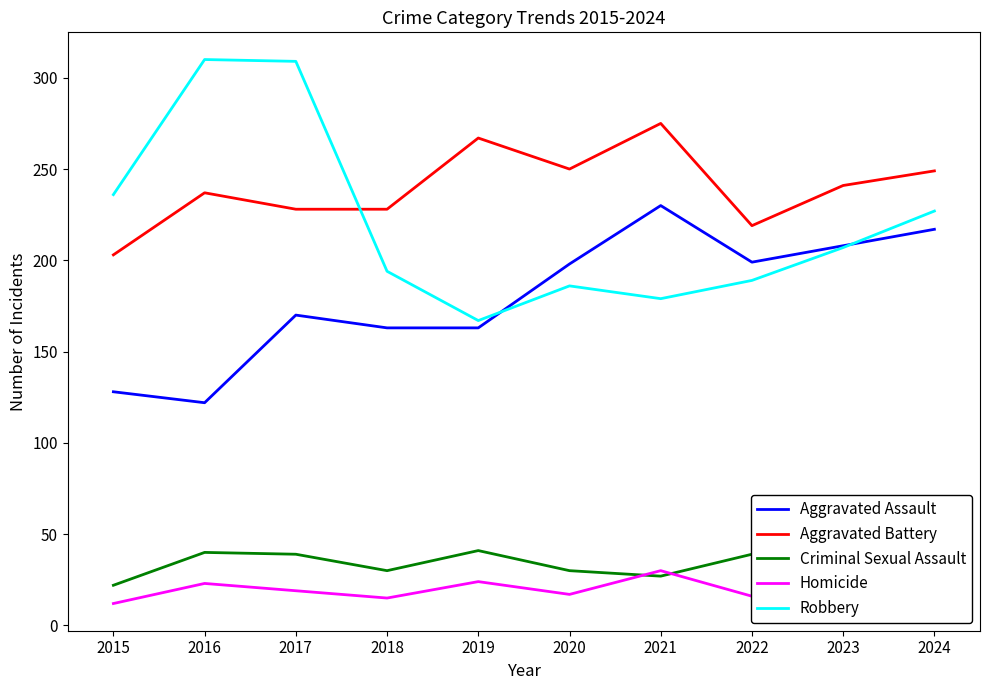

At which category is the sum across all series the highest?

2017